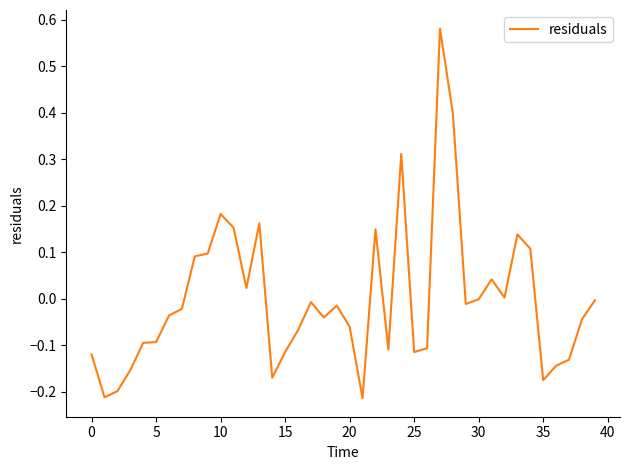

Reading left to right, extract all data points from this chart.

-0.1	-0.2	-0.2	-0.2	-0.1	-0.1	-0.0	-0.0	0.1	0.1	0.2	0.2	0.0	0.2	-0.2	-0.1	-0.1	-0.0	-0.0	-0.0	-0.1	-0.2	0.1	-0.1	0.3	-0.1	-0.1	0.6	0.4	-0.0	-0.0	0.0	0.0	0.1	0.1	-0.2	-0.1	-0.1	-0.0	-0.0